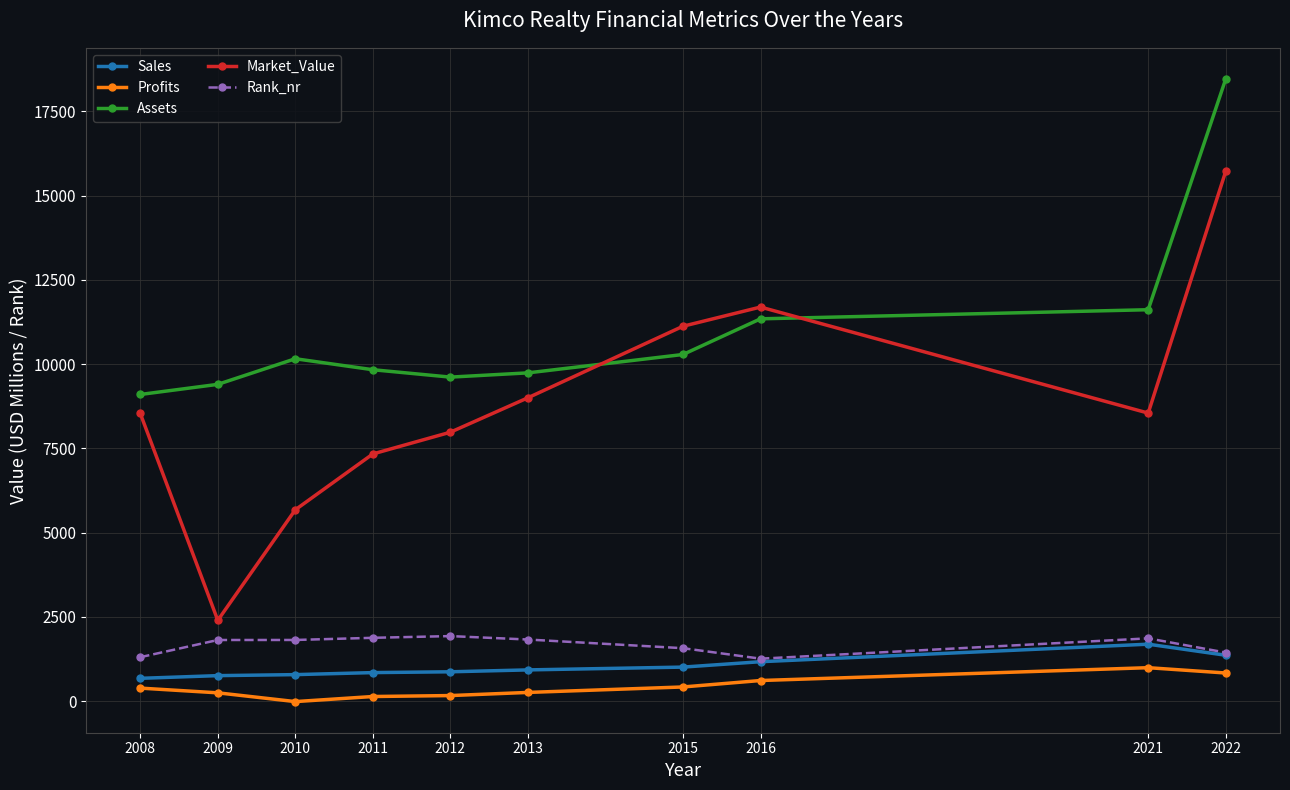

True or false: Market_Value has more than 0 points higher than both neighbors.

True